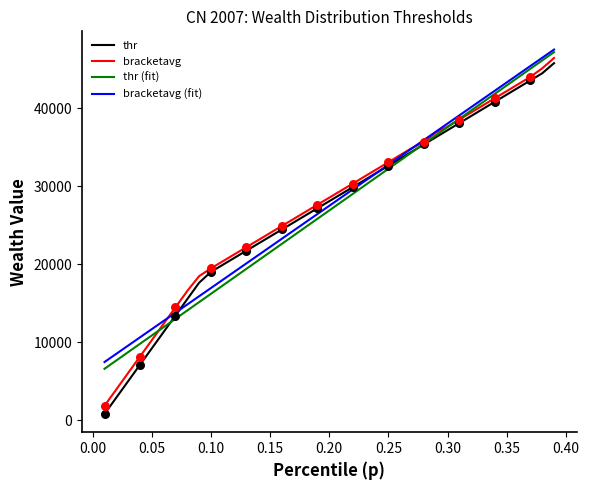

At how many categories does at least one series exceed 34243?

13